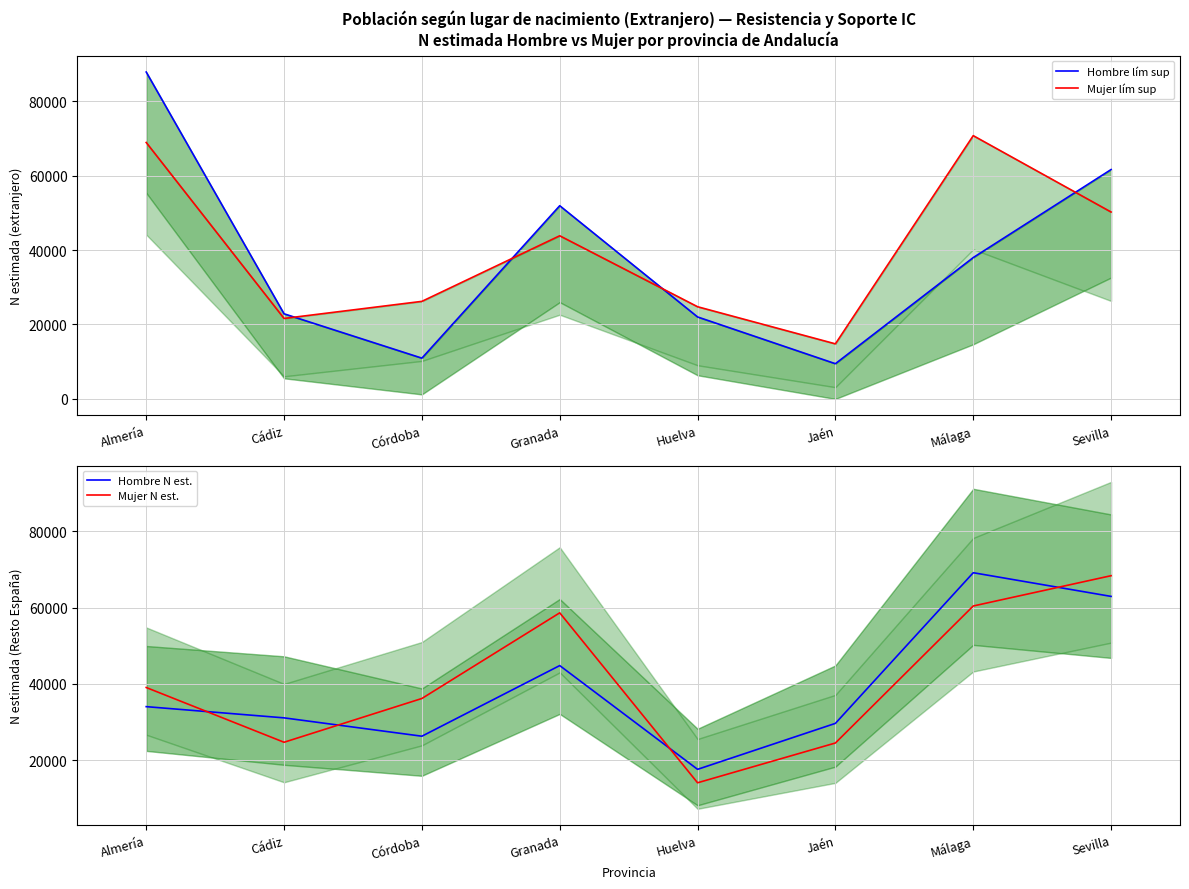

How many distinct data groups are displayed?

4